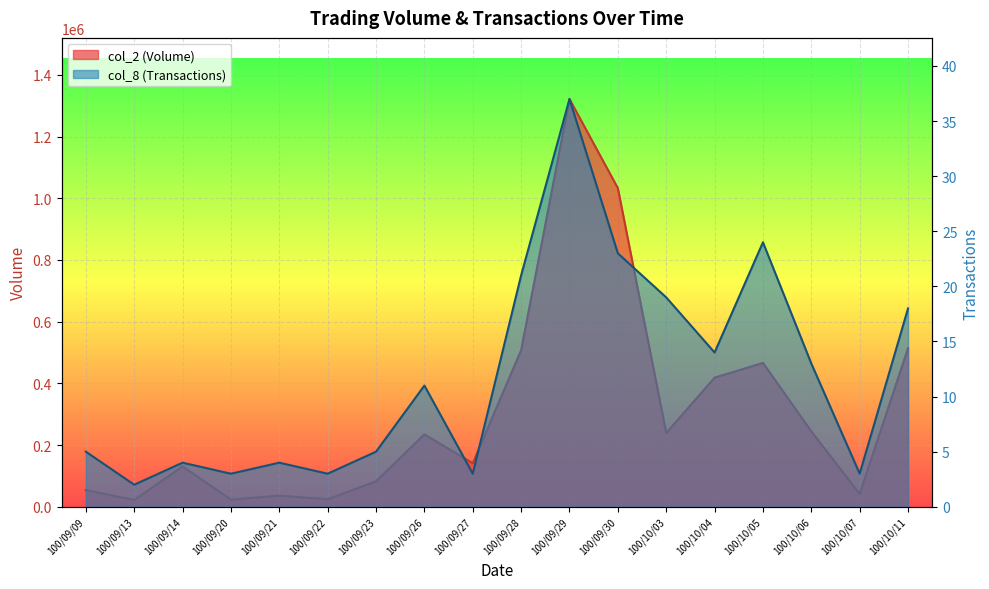

Reading right to left, transcribe all the data shown in this chart.

col_2 (Volume): 100/10/11=514250	100/10/07=41500	100/10/06=244390	100/10/05=466390	100/10/04=418500	100/10/03=239270	100/09/30=1032610	100/09/29=1321420	100/09/28=507770	100/09/27=141220	100/09/26=234710	100/09/23=82470	100/09/22=24420	100/09/21=36120	100/09/20=23160	100/09/14=130940	100/09/13=22000	100/09/09=54310
col_8 (Transactions): 100/10/11=18	100/10/07=3	100/10/06=13	100/10/05=24	100/10/04=14	100/10/03=19	100/09/30=23	100/09/29=37	100/09/28=21	100/09/27=3	100/09/26=11	100/09/23=5	100/09/22=3	100/09/21=4	100/09/20=3	100/09/14=4	100/09/13=2	100/09/09=5